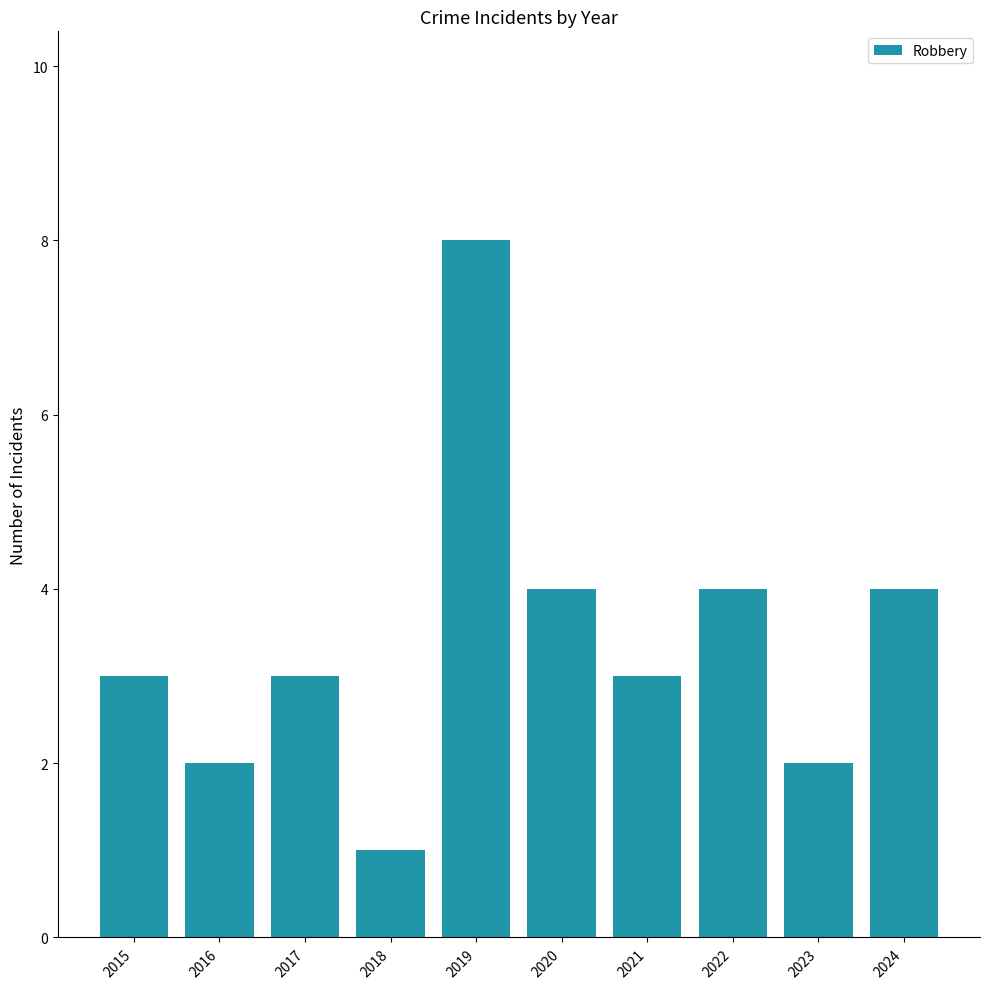

What is the difference between the values at 2017 and 2019?

5